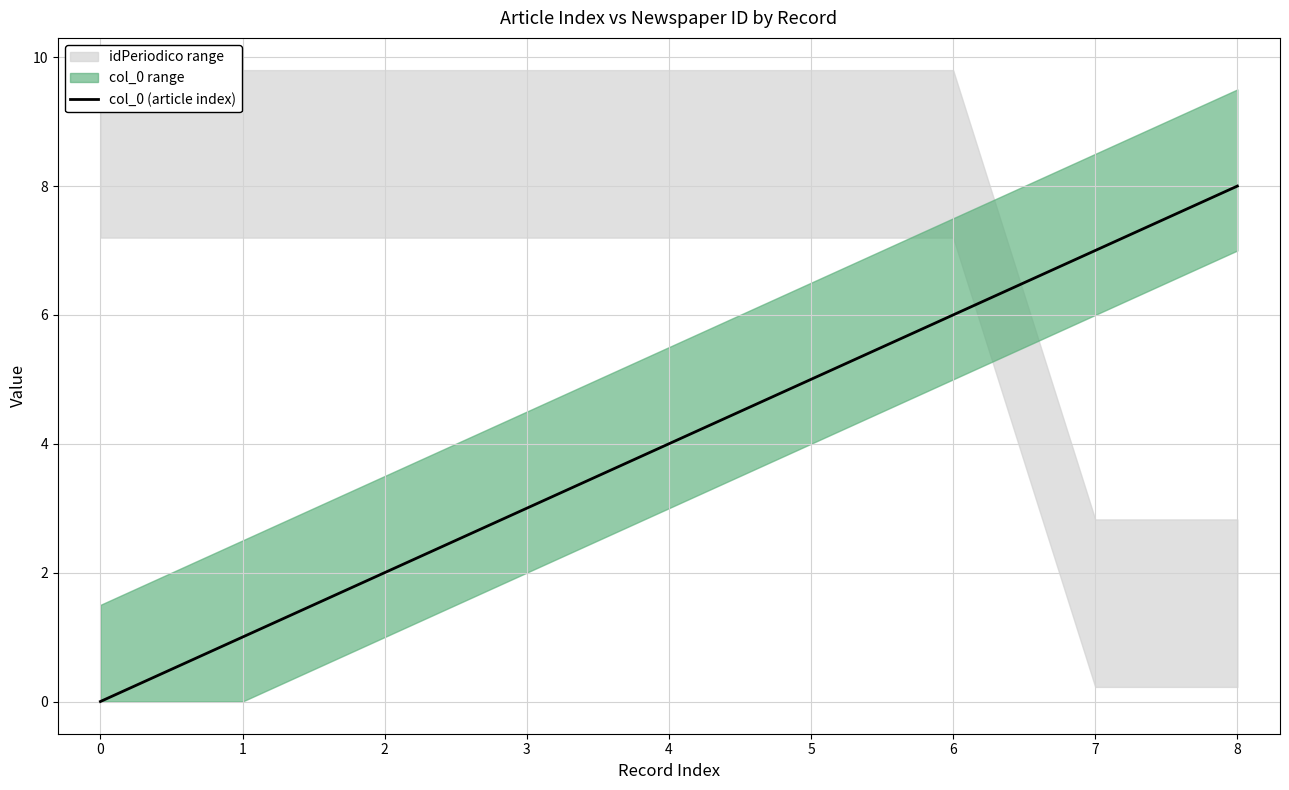

The col_0 (article index) series shows 2 at 4. True or false?

False